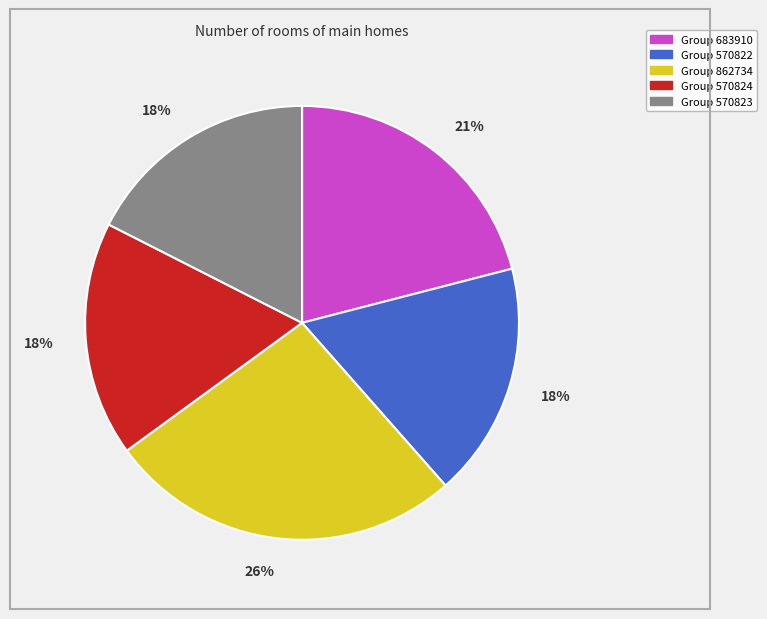

To the nearest percent, what is the average slice percentage?

20%